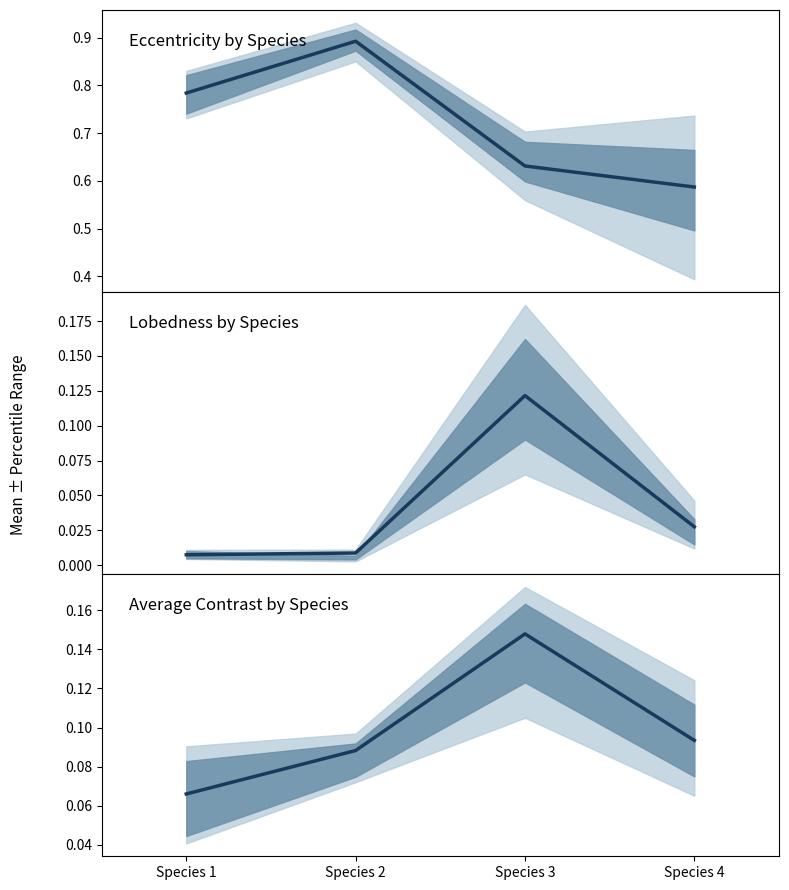

Is it true that the value at Species 3 is 0.1?

True